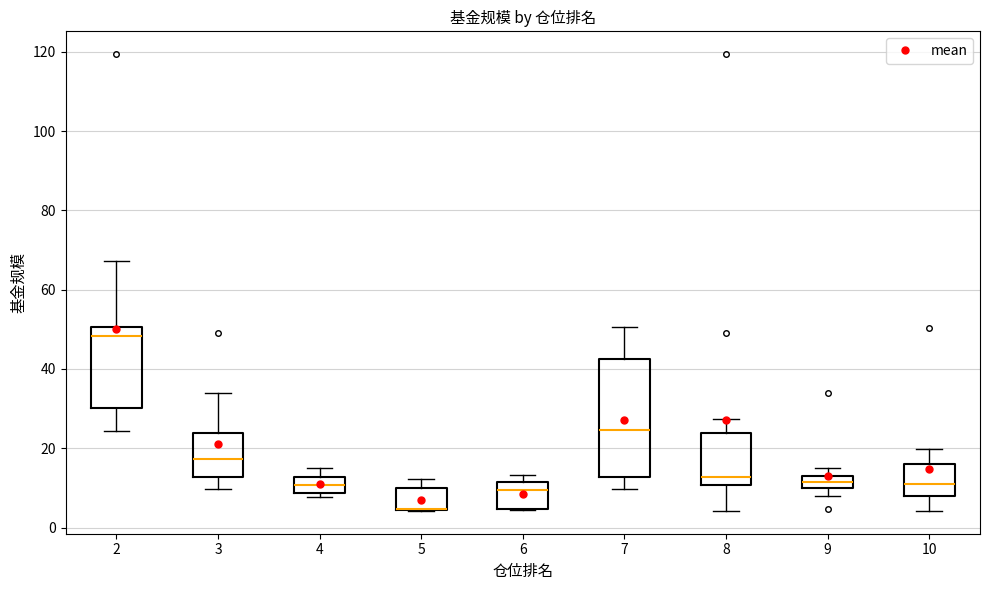

Comparing the boxes themselves (not the whiskers), which one is the tallest?

7